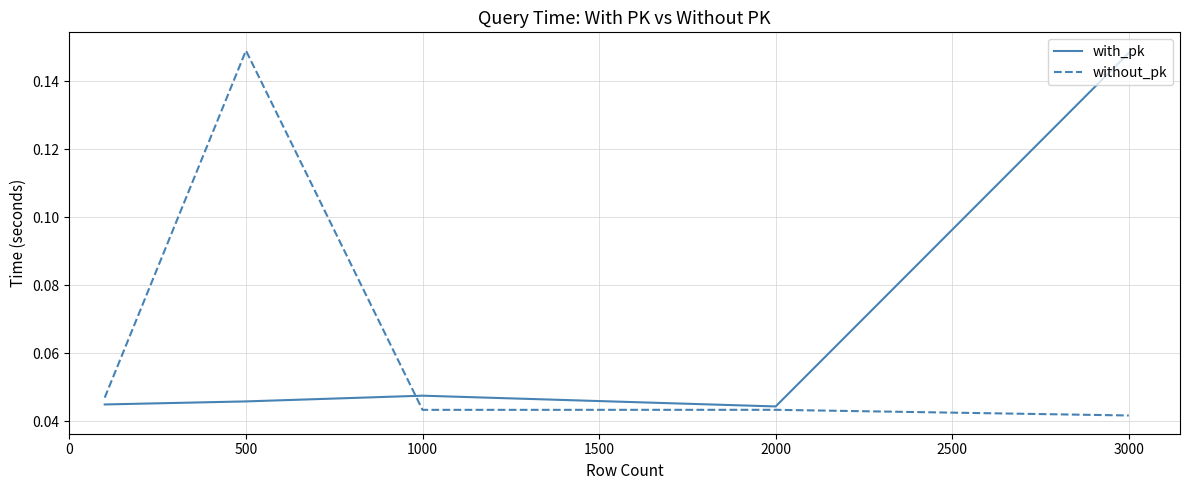

How many lines are shown in the chart?

2